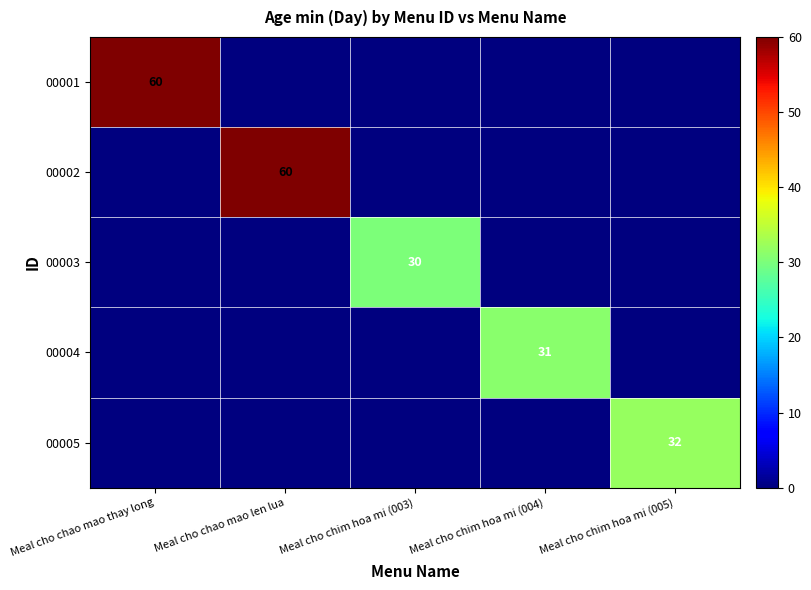

At how many categories does at least one series exceed 1?

5